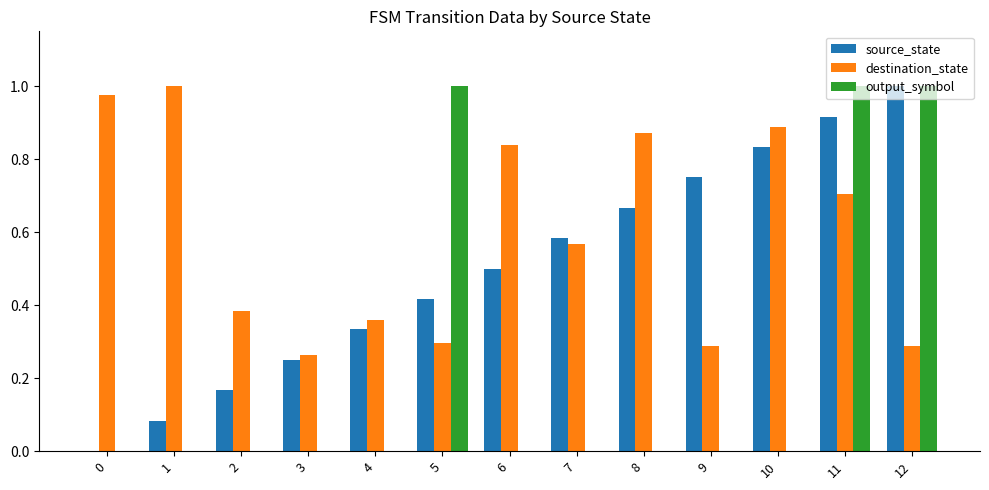

Between 6 and 9, which series saw the biggest shift?

destination_state